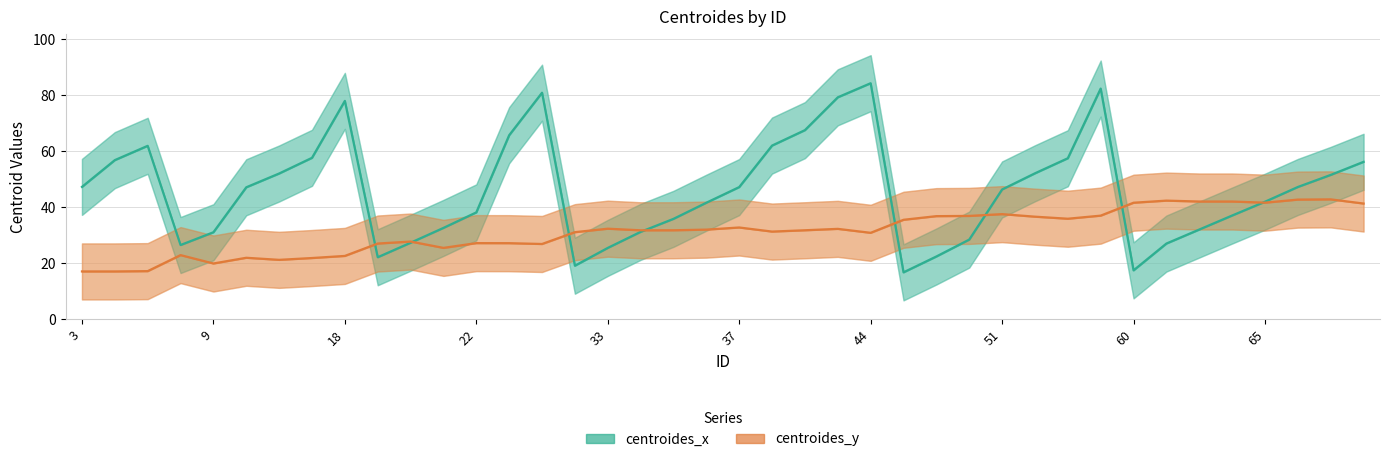

At which category is the sum across all series the highest?

31